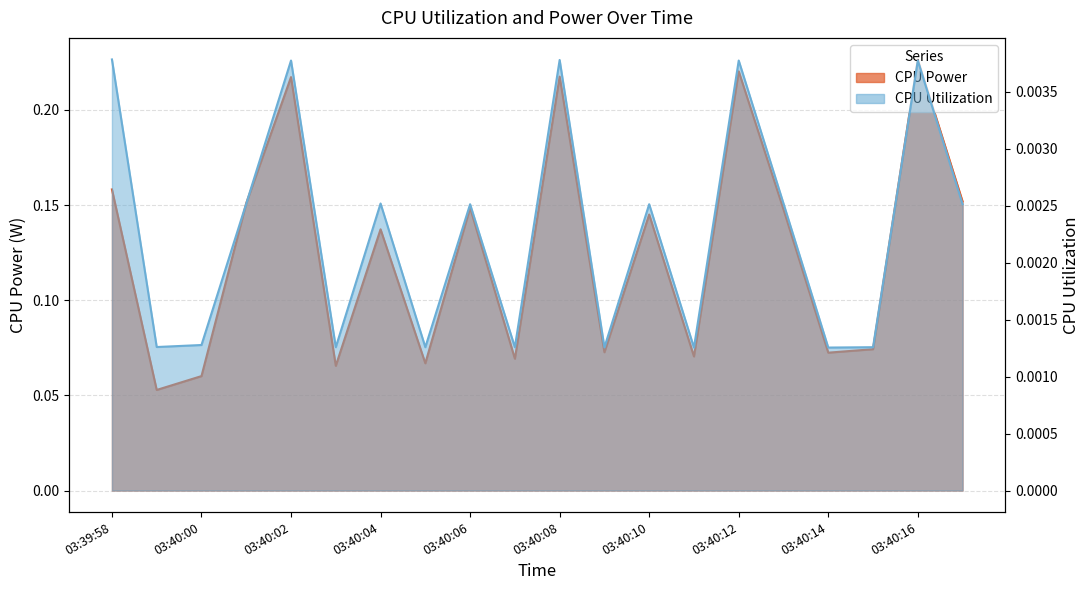

What are all the series names shown in the legend?

CPU Power, CPU Utilization